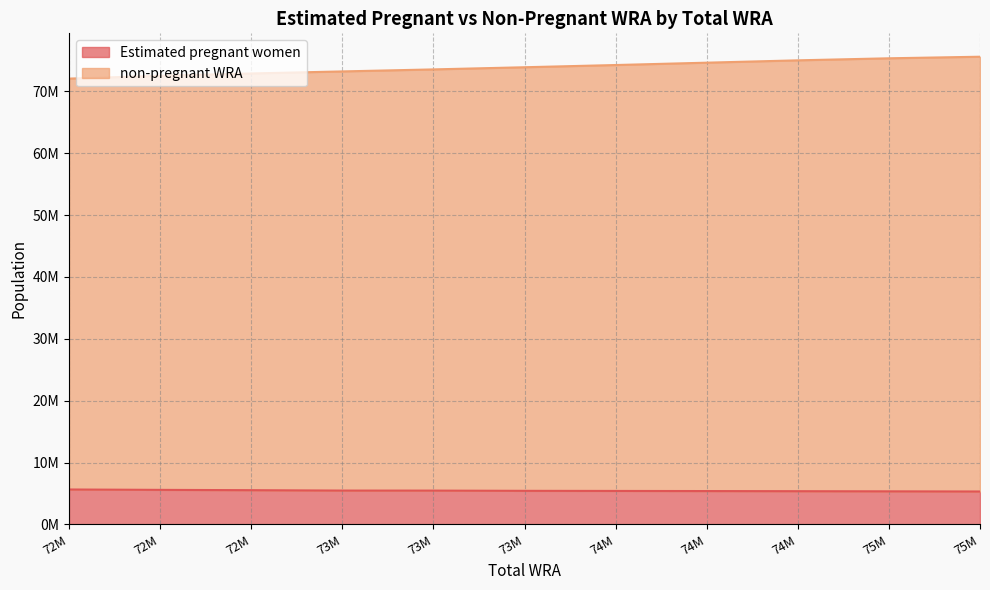

What is the difference between the highest and lowest values at 74M?

68815519.7